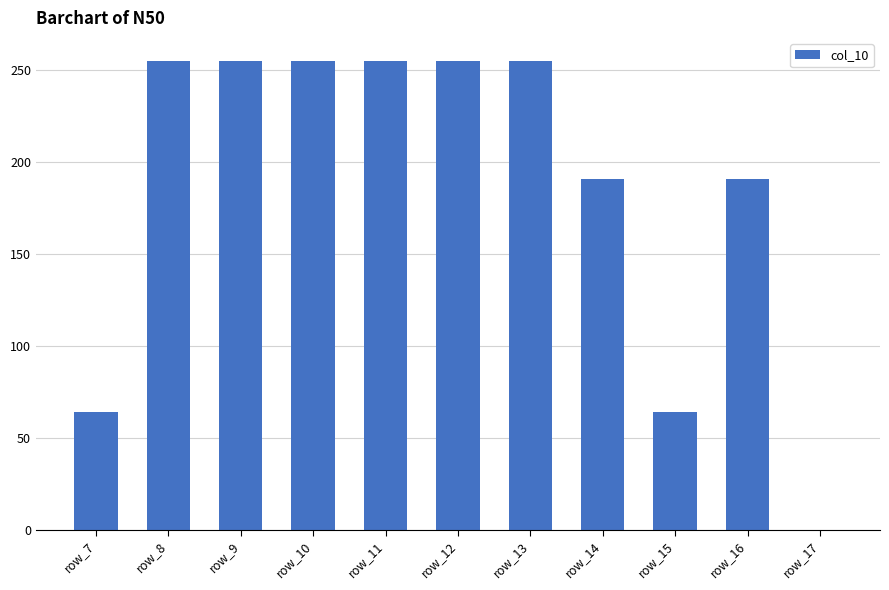

The chart shows a value of 255 at row_10. True or false?

True